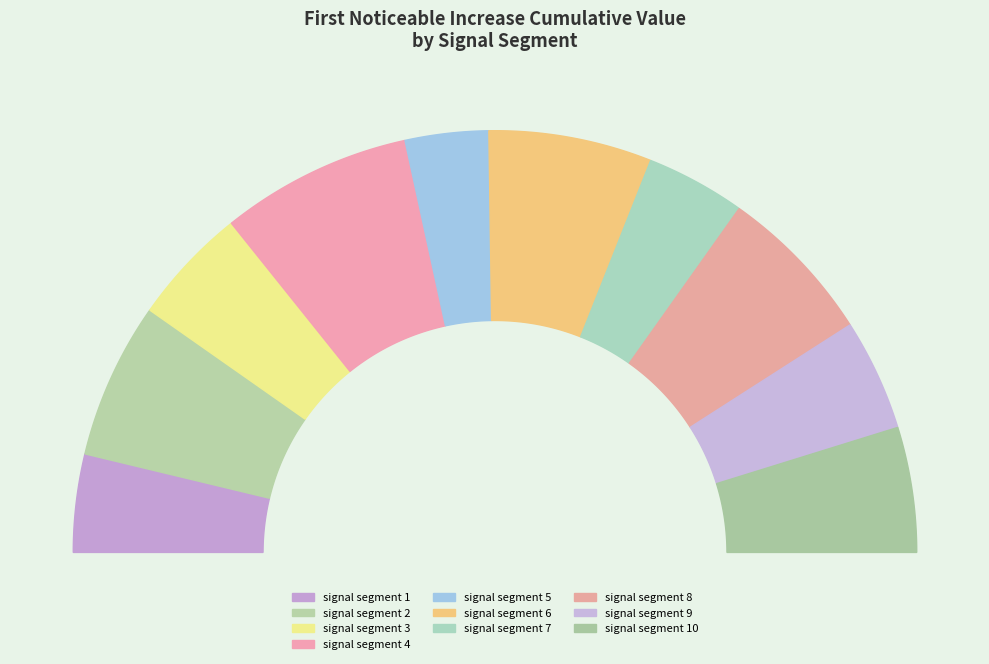

How many segments does this pie chart have?

10